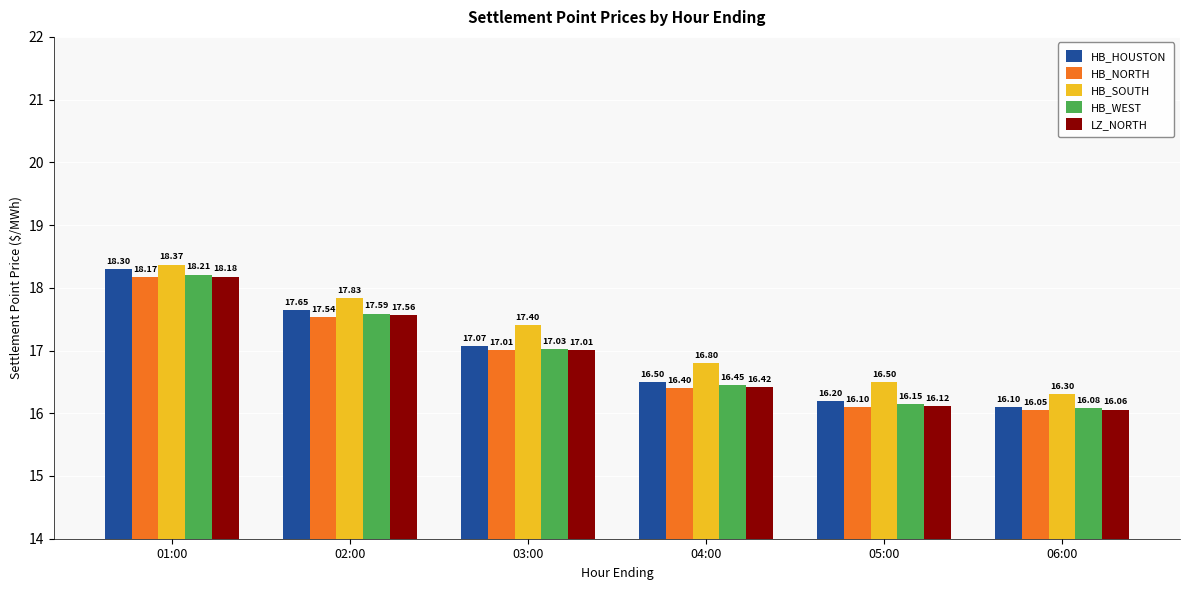

Between 01:00 and 05:00, which series saw the biggest shift?

HB_HOUSTON